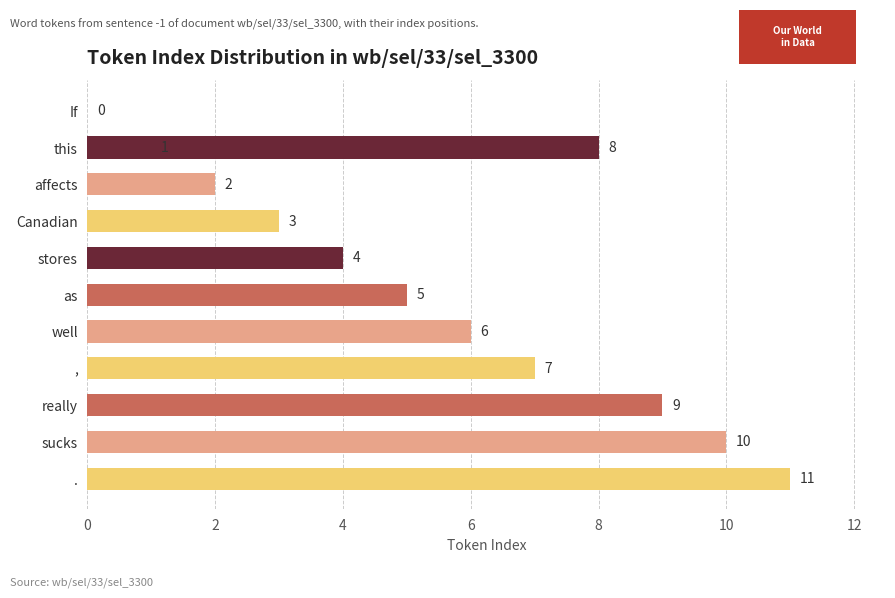

What is the change in value from 2 to 9?

+8